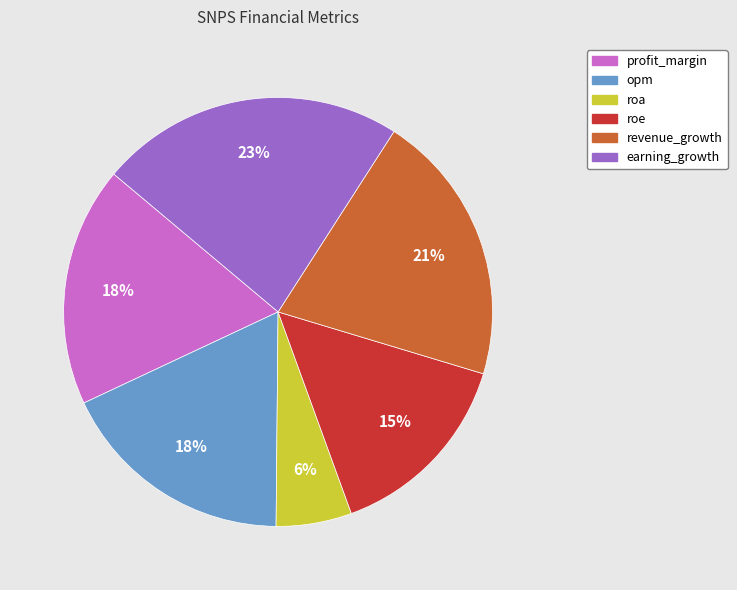

To the nearest percent, what is the difference between the roa and roe slice percentages?

9%